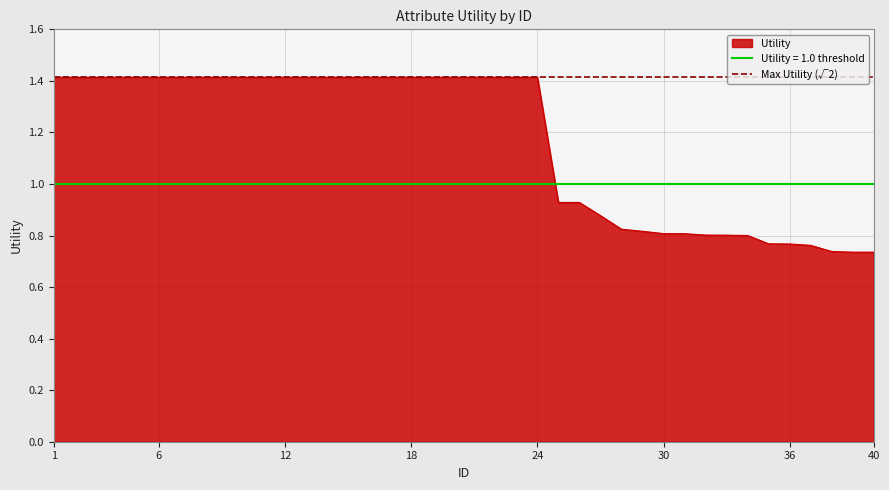

Is it true that the value at 22 is 1.9?

False